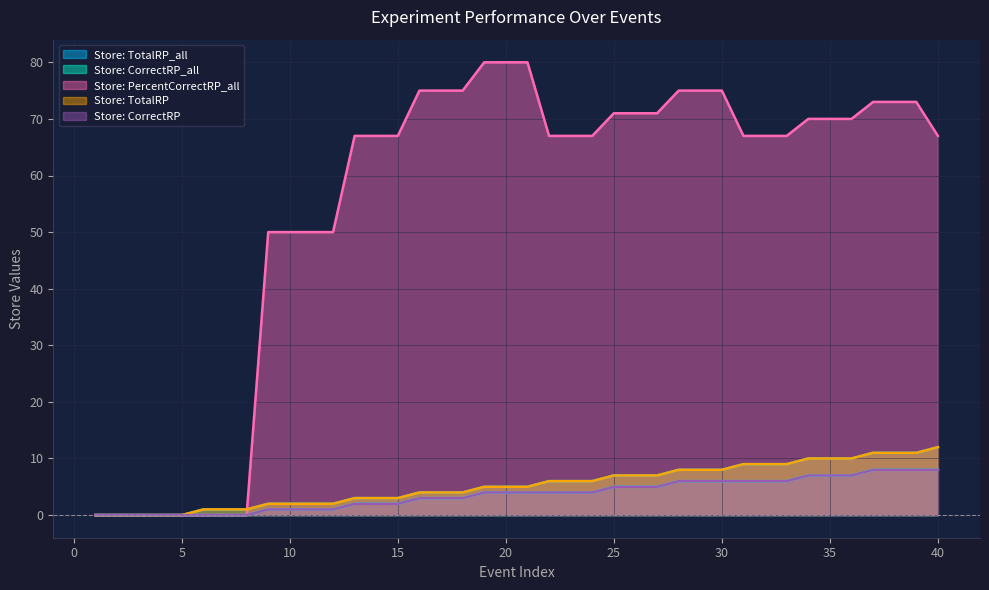

Count the number of data series in this chart.

5